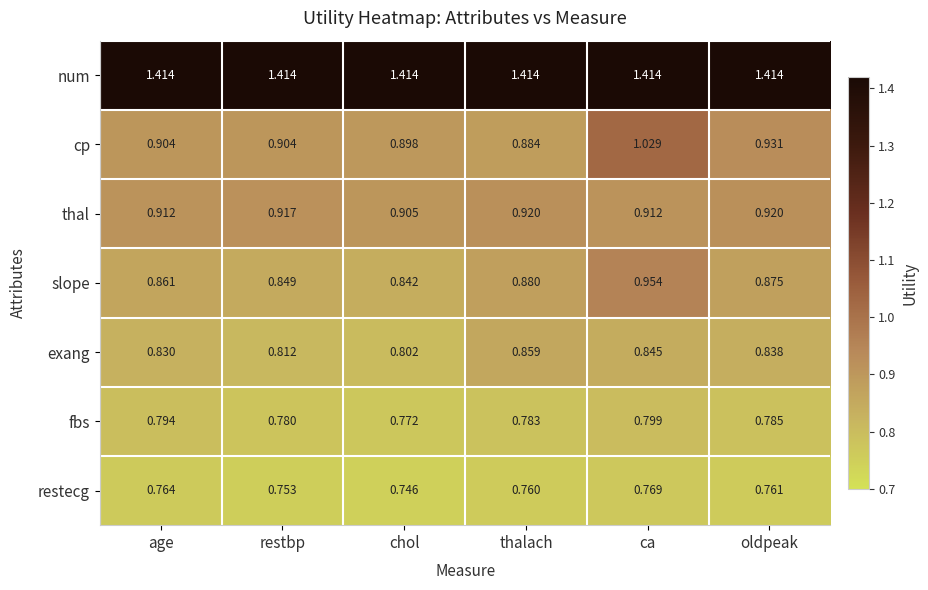

List the series in order of their peak value, highest first.

num, cp, slope, thal, exang, fbs, restecg